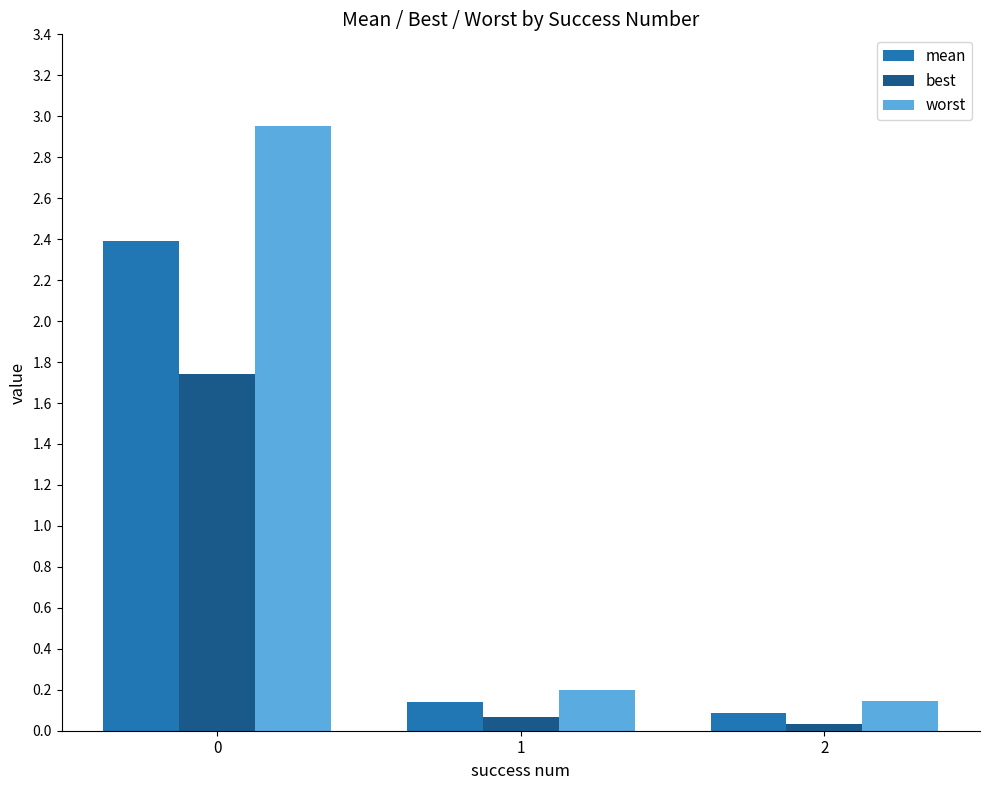

What is the sum of all best values?

1.8